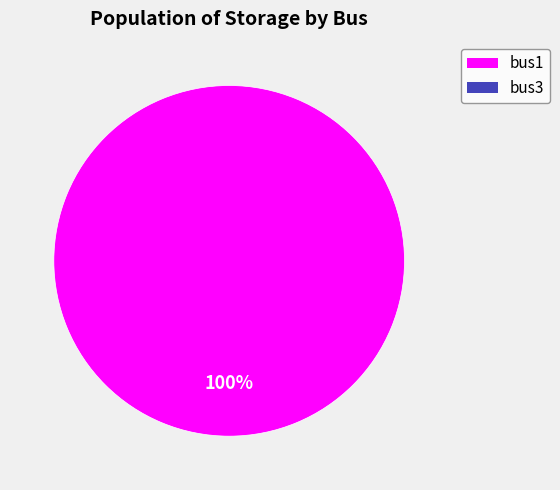

How many slices are in this pie chart?

1